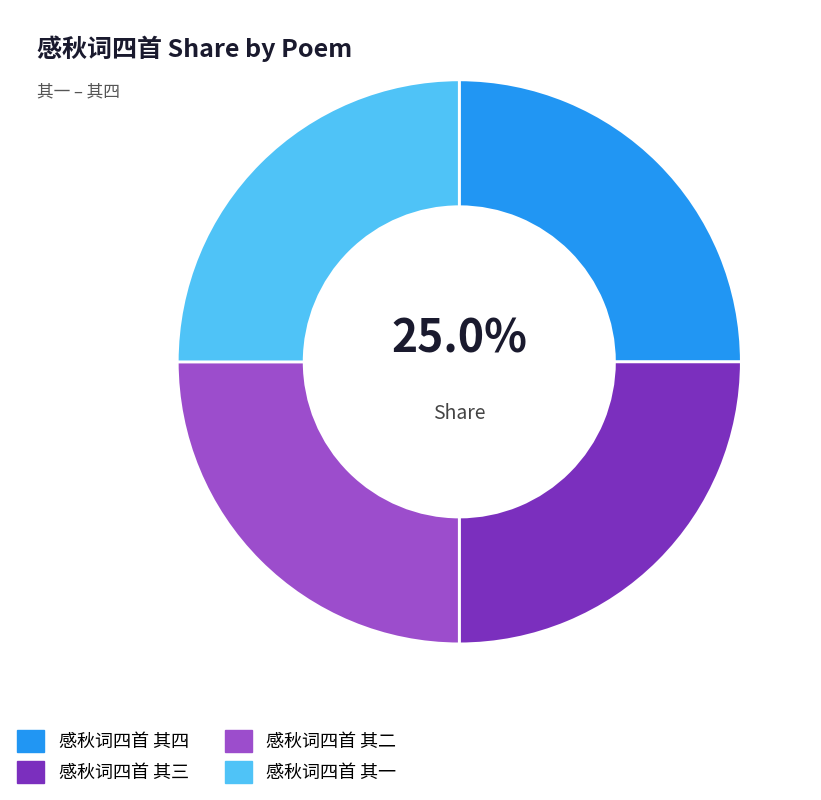

Approximately how many times larger is the value at 感秋词四首 其三 compared to 感秋词四首 其二?

1.0